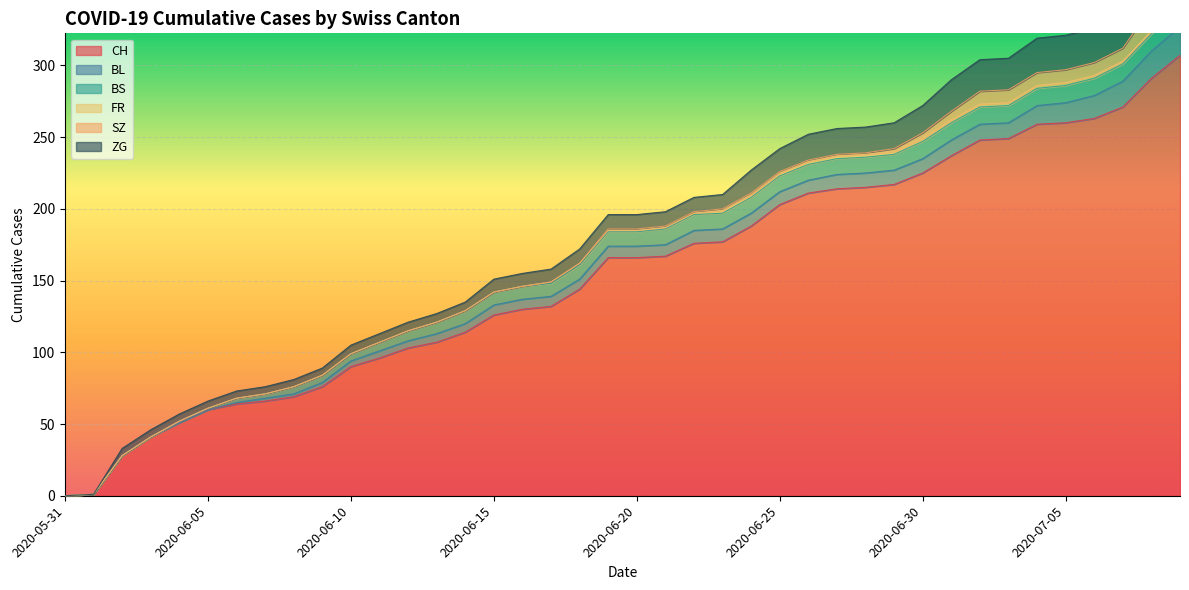

True or false: BS has a value of 1 at 2020-06-04.

True